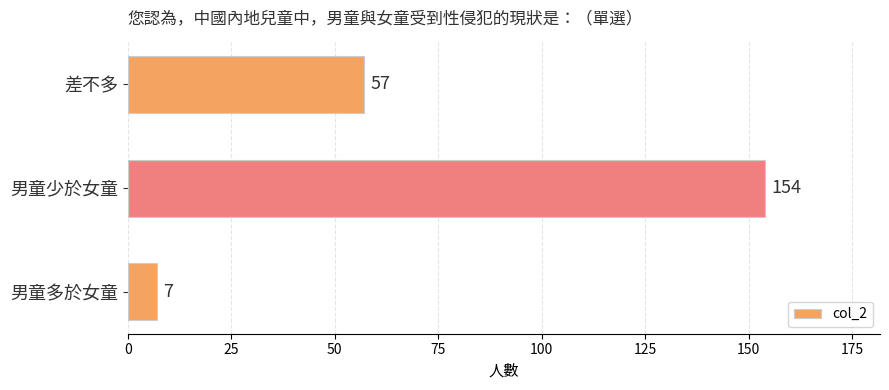

Reading bottom to top, what are all the values shown in this chart?

男童多於女童=7	男童少於女童=154	差不多=57